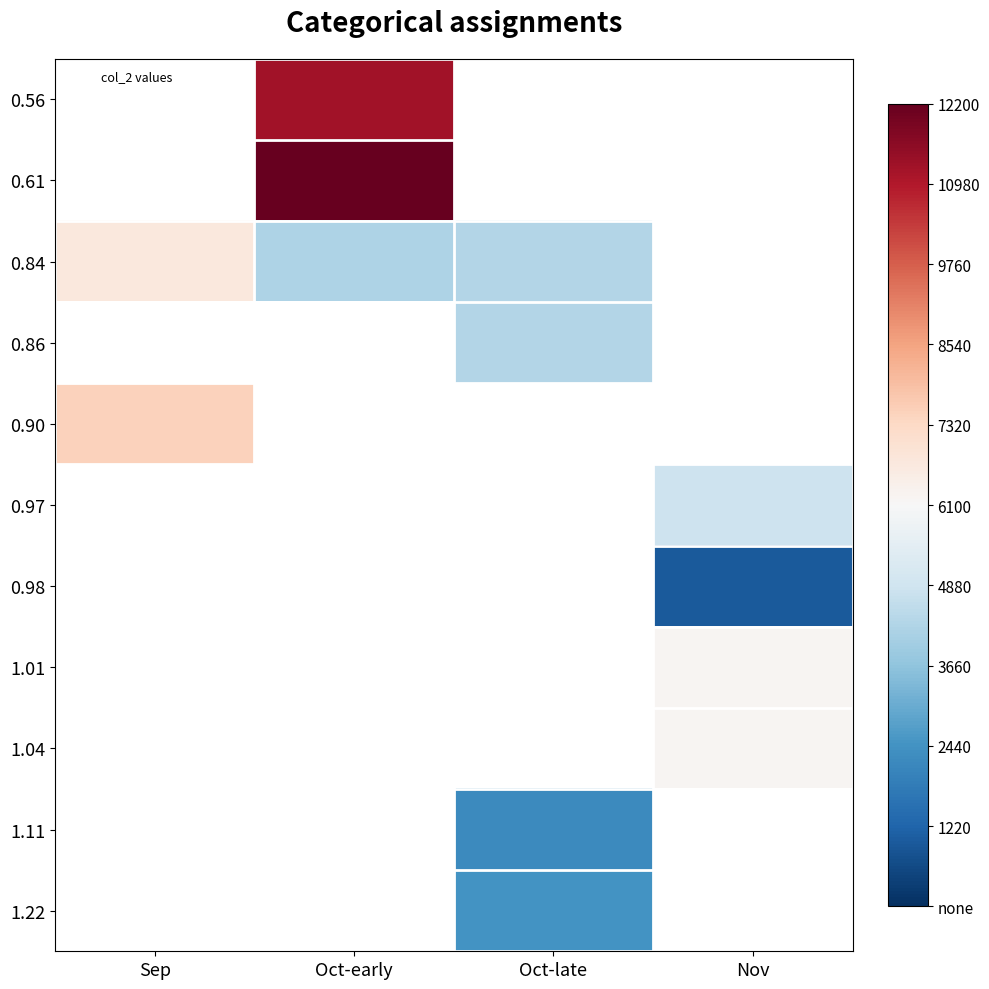

What is the spread (max minus min) of values at Oct-early?

8000.0